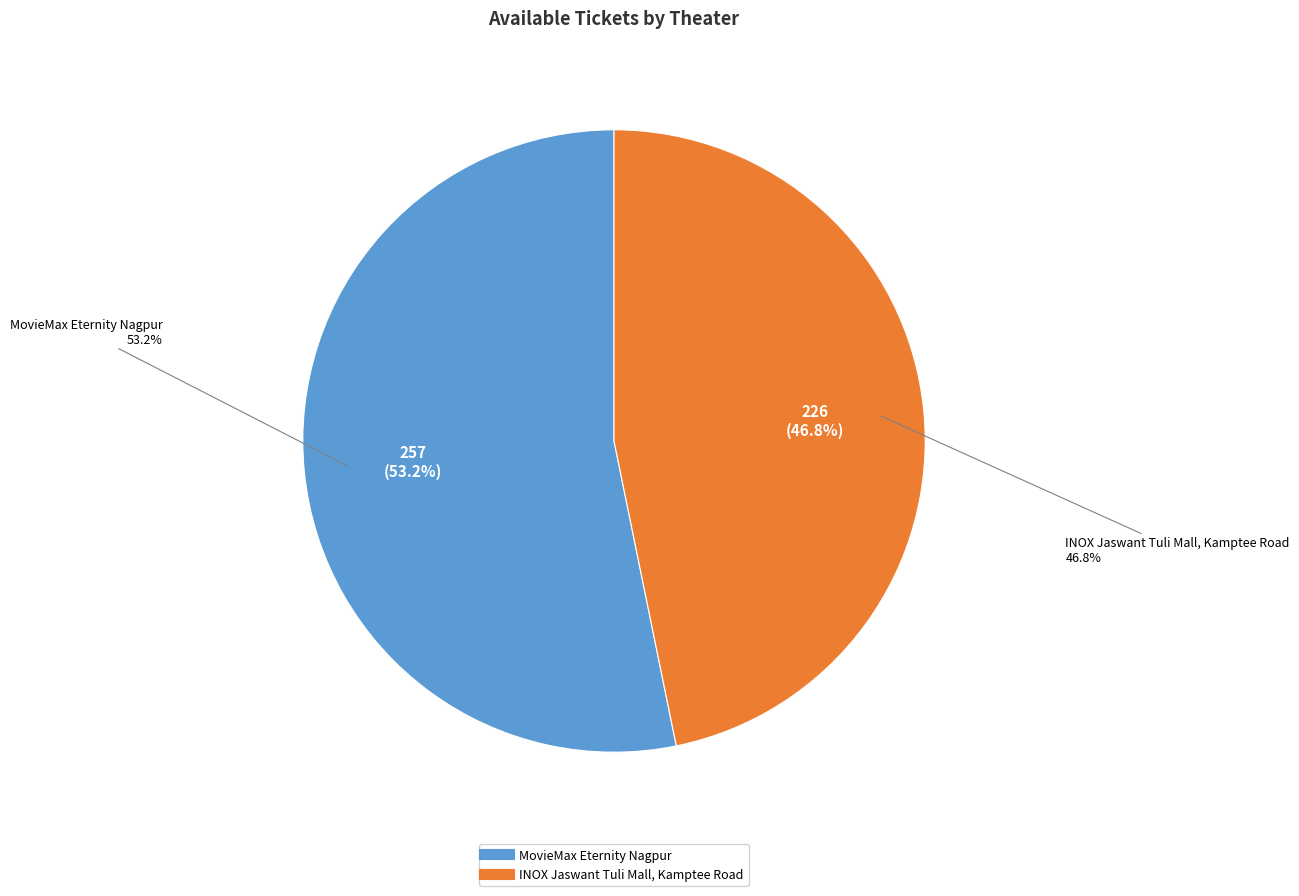

Which slice is the smallest?

INOX Jaswant Tuli Mall, Kamptee Road